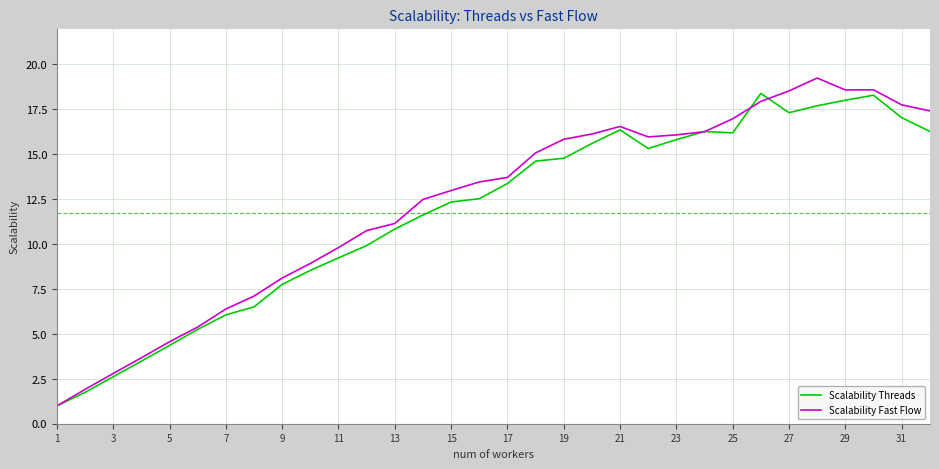

What is the smallest value displayed?

1.0